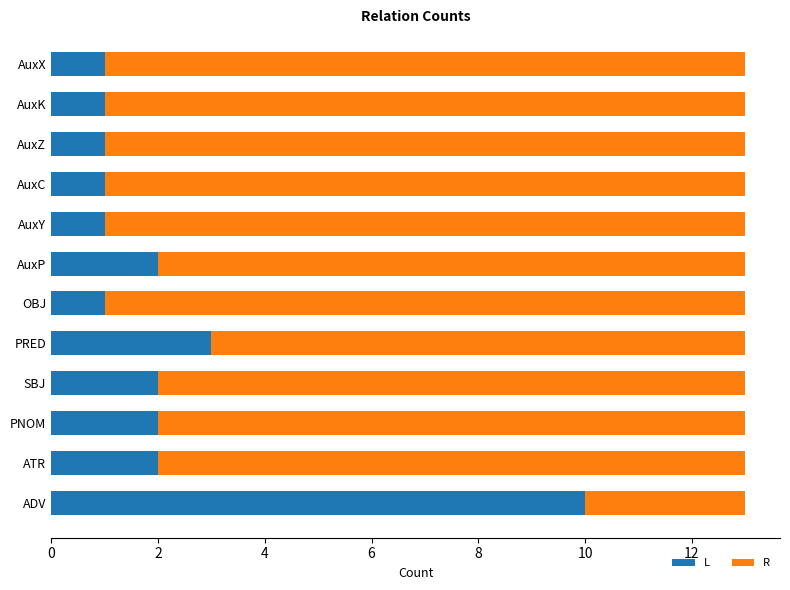

The L series shows 10 at ADV. True or false?

True